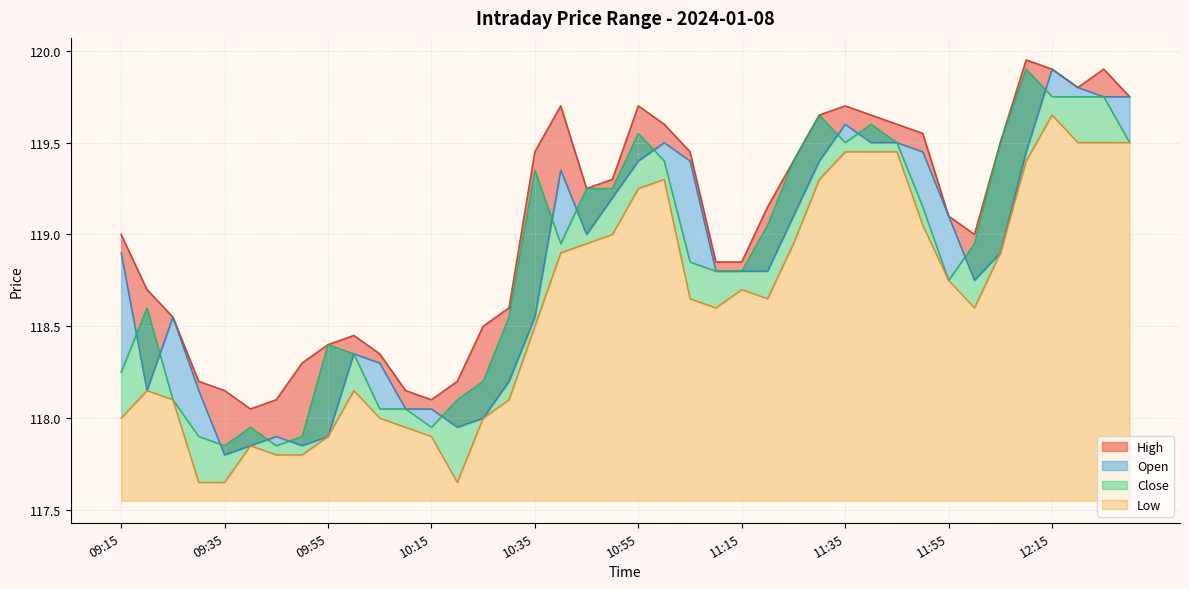

Read the High value at 11:05.

119.5